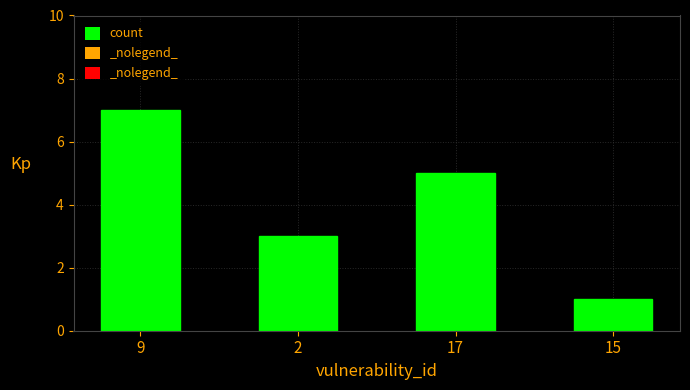

Does the chart contain stacked bars?

No